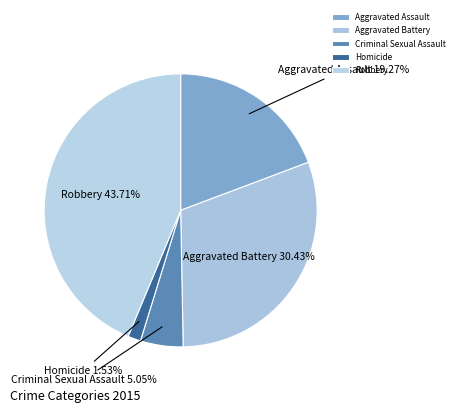

What is the smallest slice in the pie chart?

Homicide